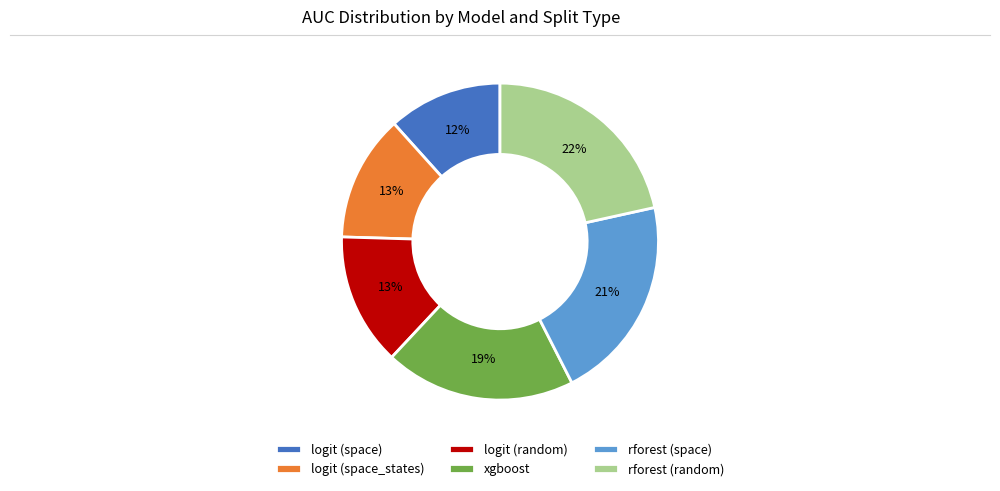

Which slice is the largest?

rforest (random)